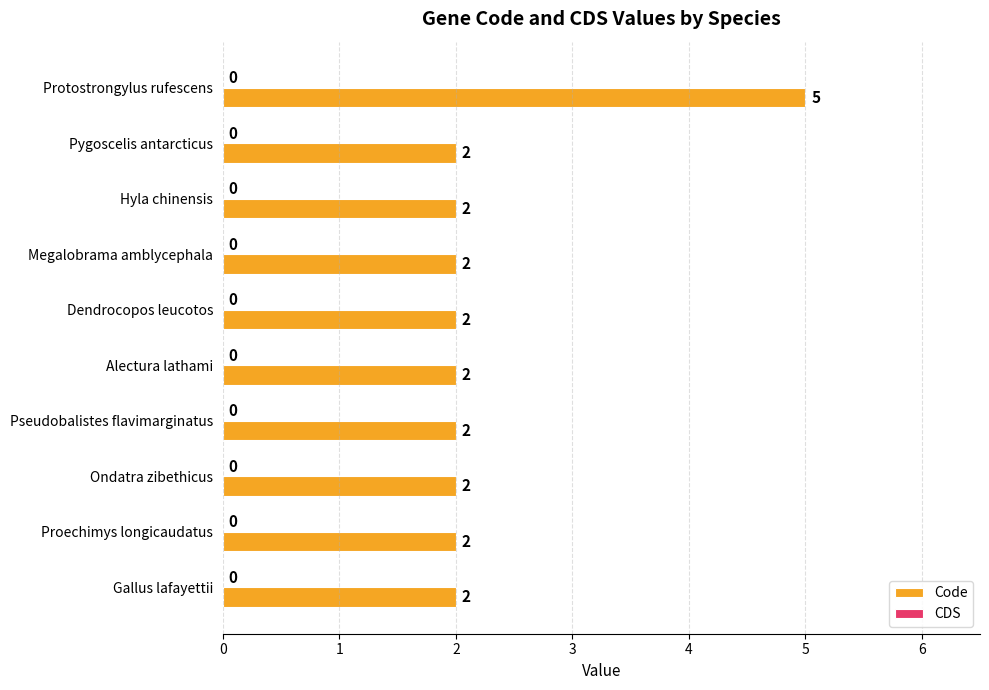

Are the bars horizontal?

Yes